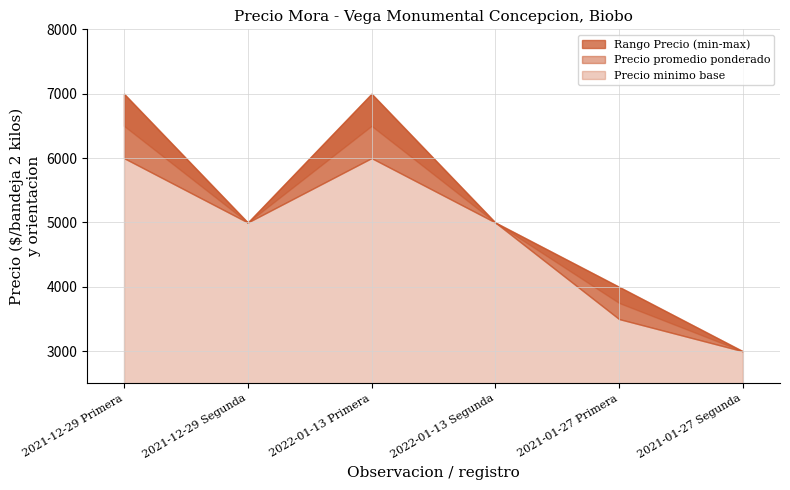

What is the difference between the highest and lowest values at 2022-01-13 Primera?

1000